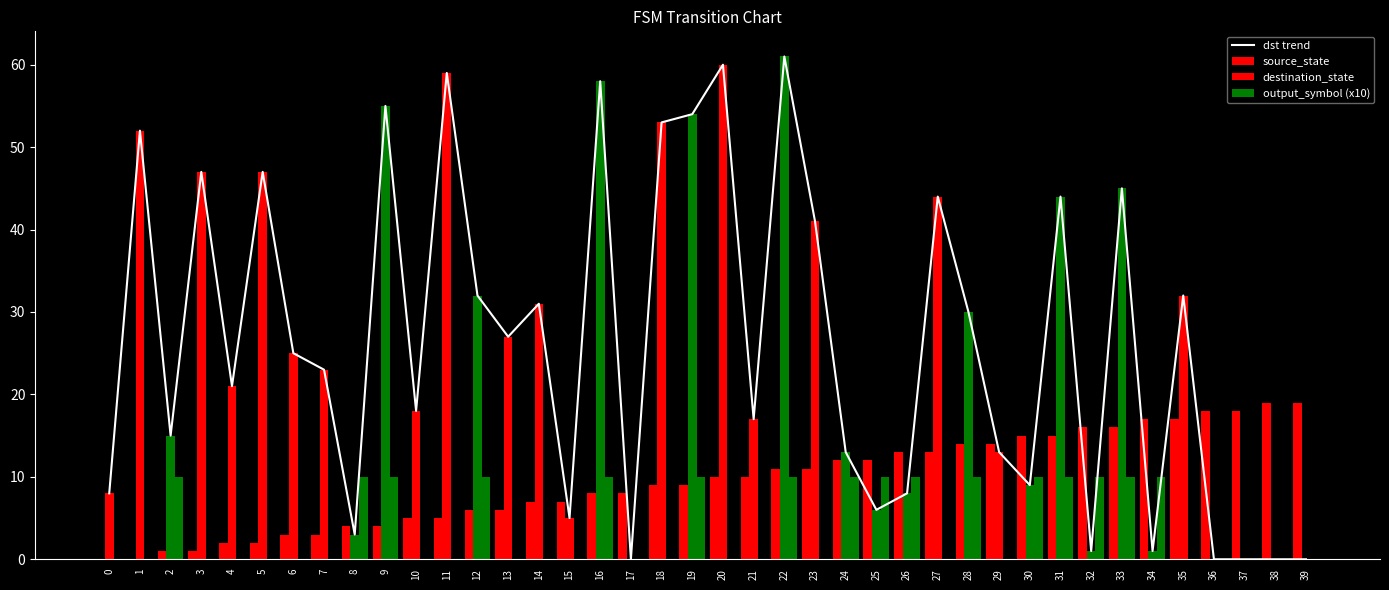

What is the spread (max minus min) of values at 15?

7